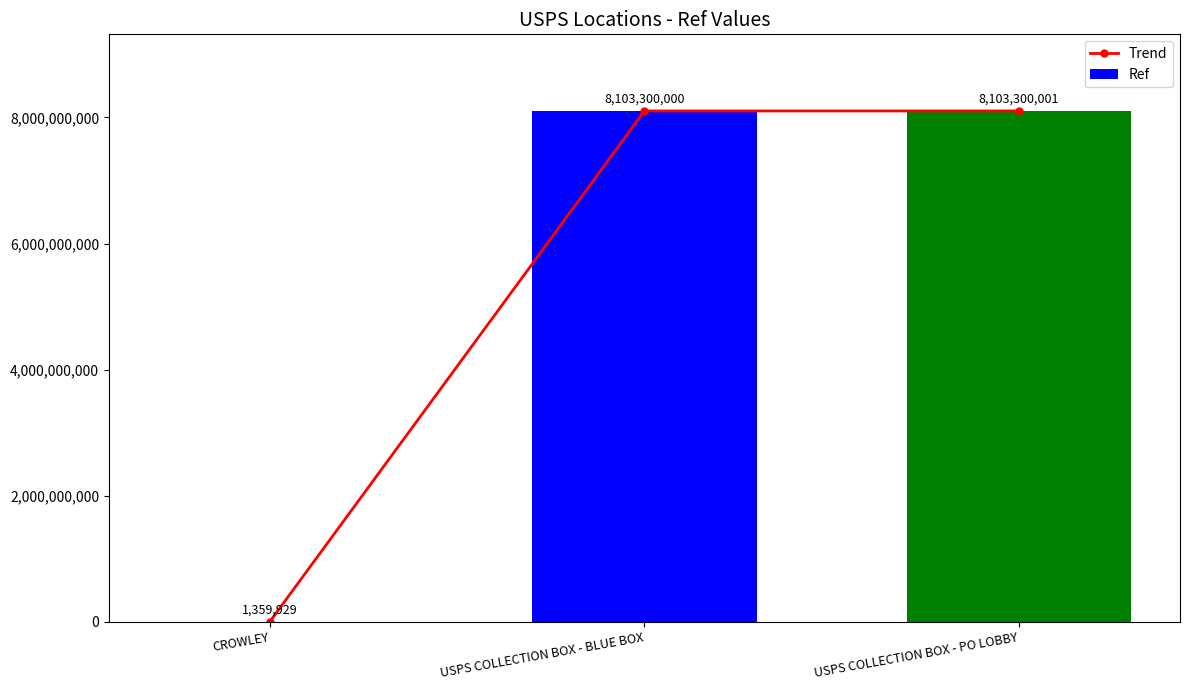

Which has a higher value, USPS COLLECTION BOX - PO LOBBY or USPS COLLECTION BOX - BLUE BOX?

USPS COLLECTION BOX - PO LOBBY